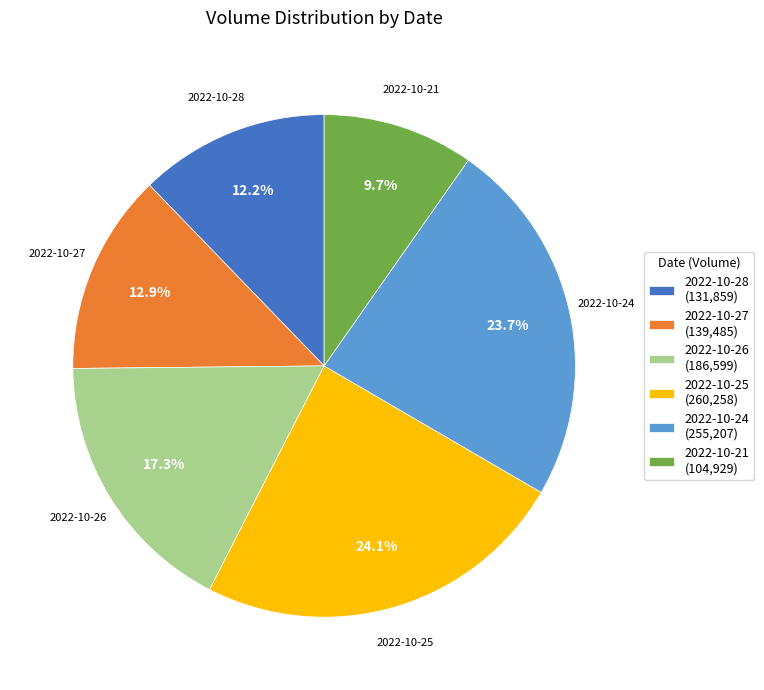

How many slices are in this pie chart?

6